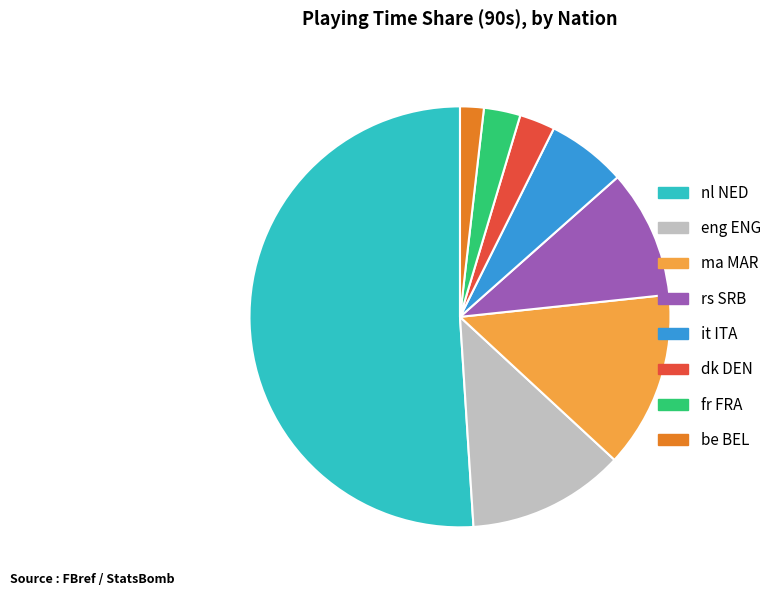

Approximately how many times larger is the value at nl NED compared to ma MAR?

3.8